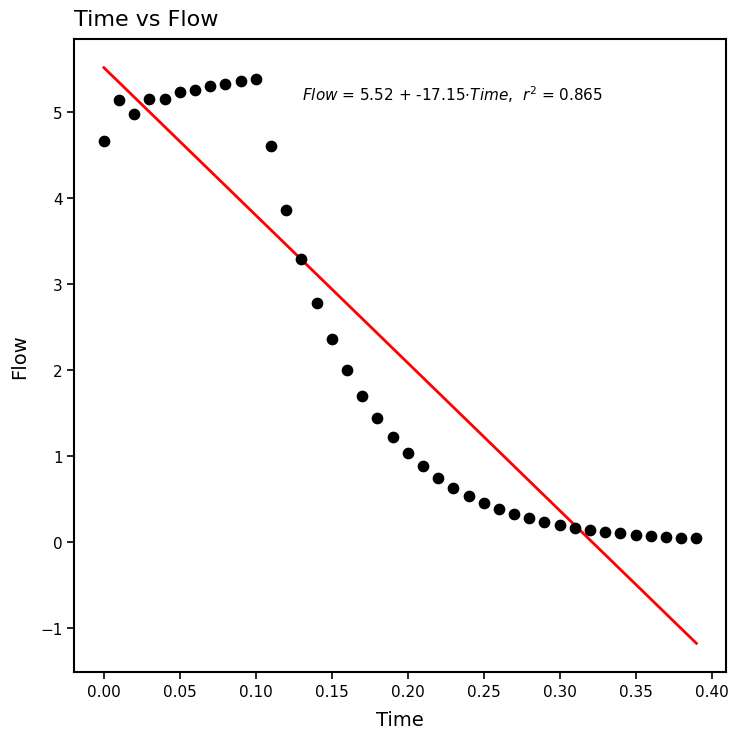

What is the range of Y values (max minus min)?

5.3